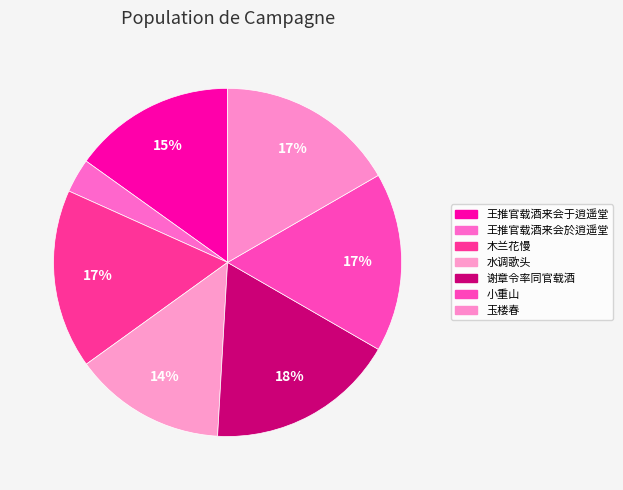

To the nearest percent, what is the average slice percentage?

14%